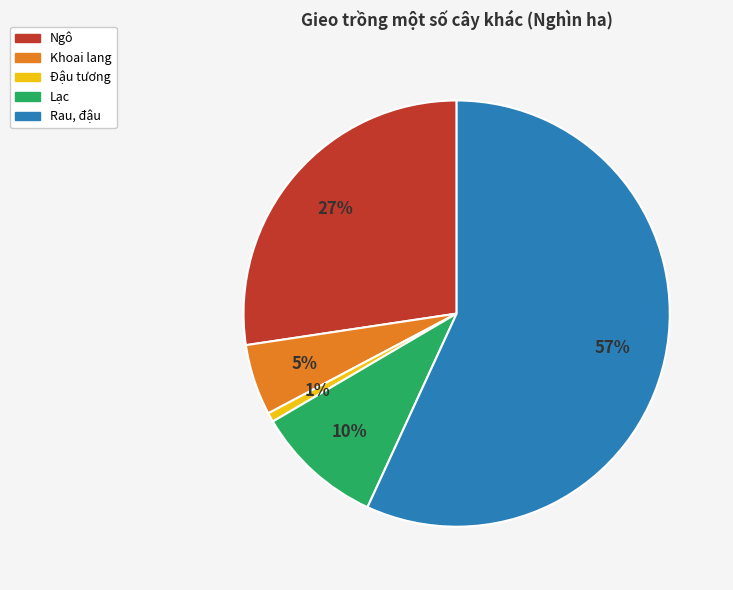

To the nearest percent, what is the difference between the largest and smallest slice percentages?

56%